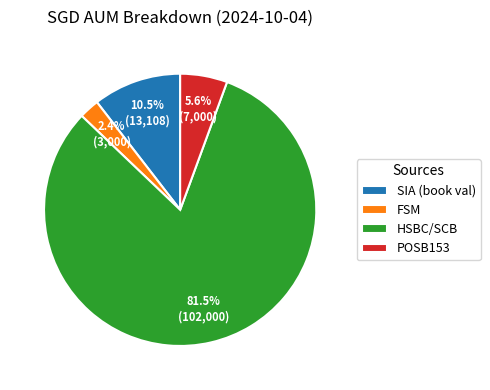

Approximately how many times larger is the value at SIA (book val) compared to HSBC/SCB?

0.1